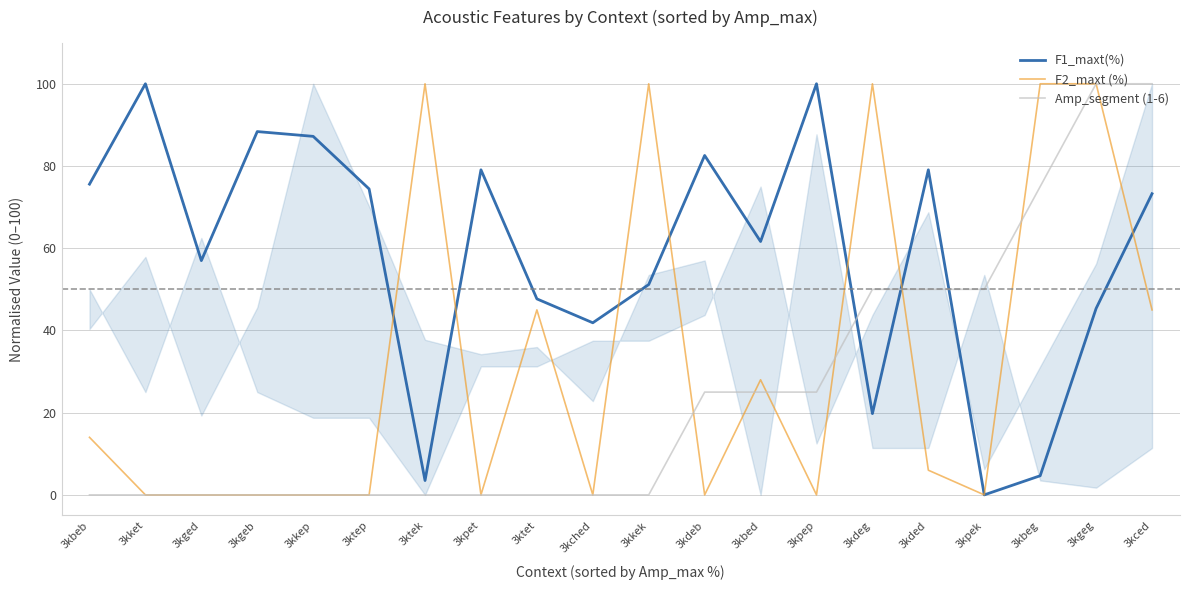

At how many categories does at least one series exceed 56?

17